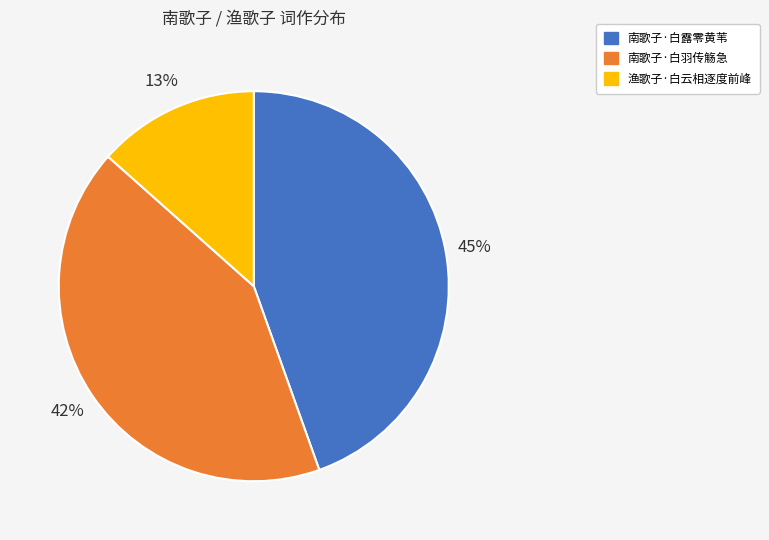

Approximately how many times larger is the value at 南歌子·白羽传觞急 compared to 南歌子·白露零黄苇?

0.9